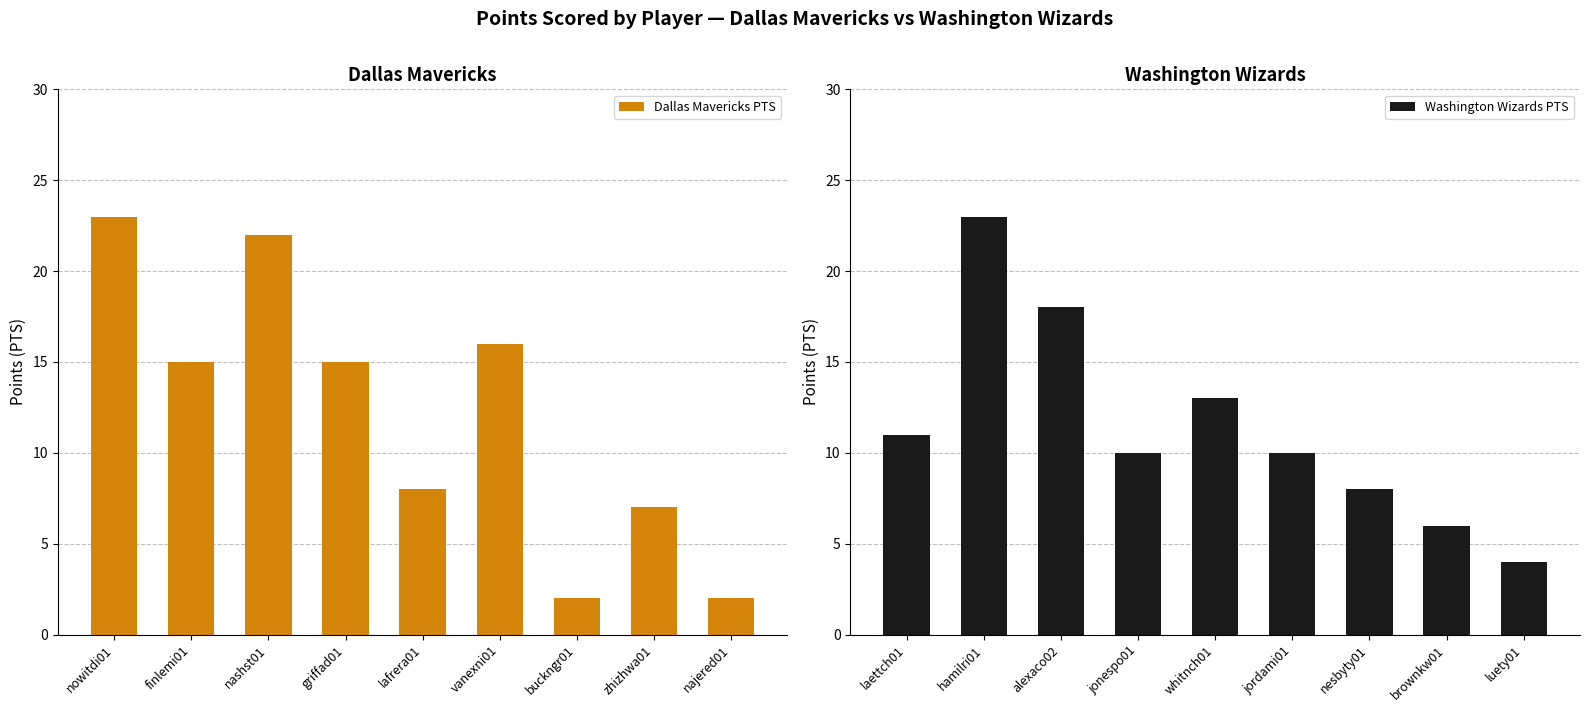

What is the value of the Dallas Mavericks PTS bar at the 3rd from the left?

22